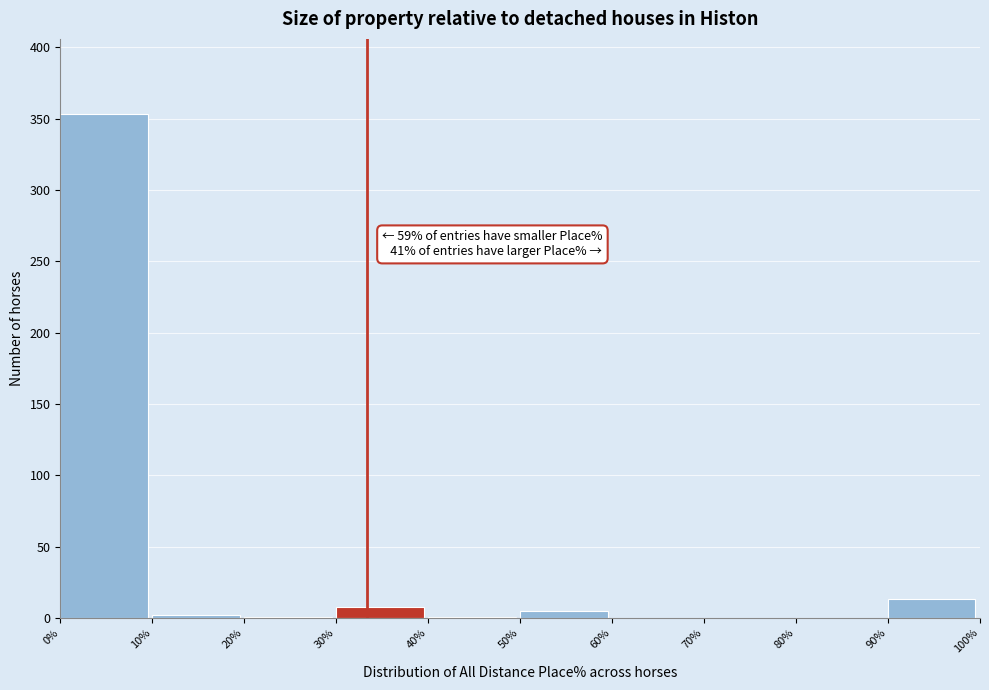

Which range on the x-axis has the tallest bar?

0% to 10%